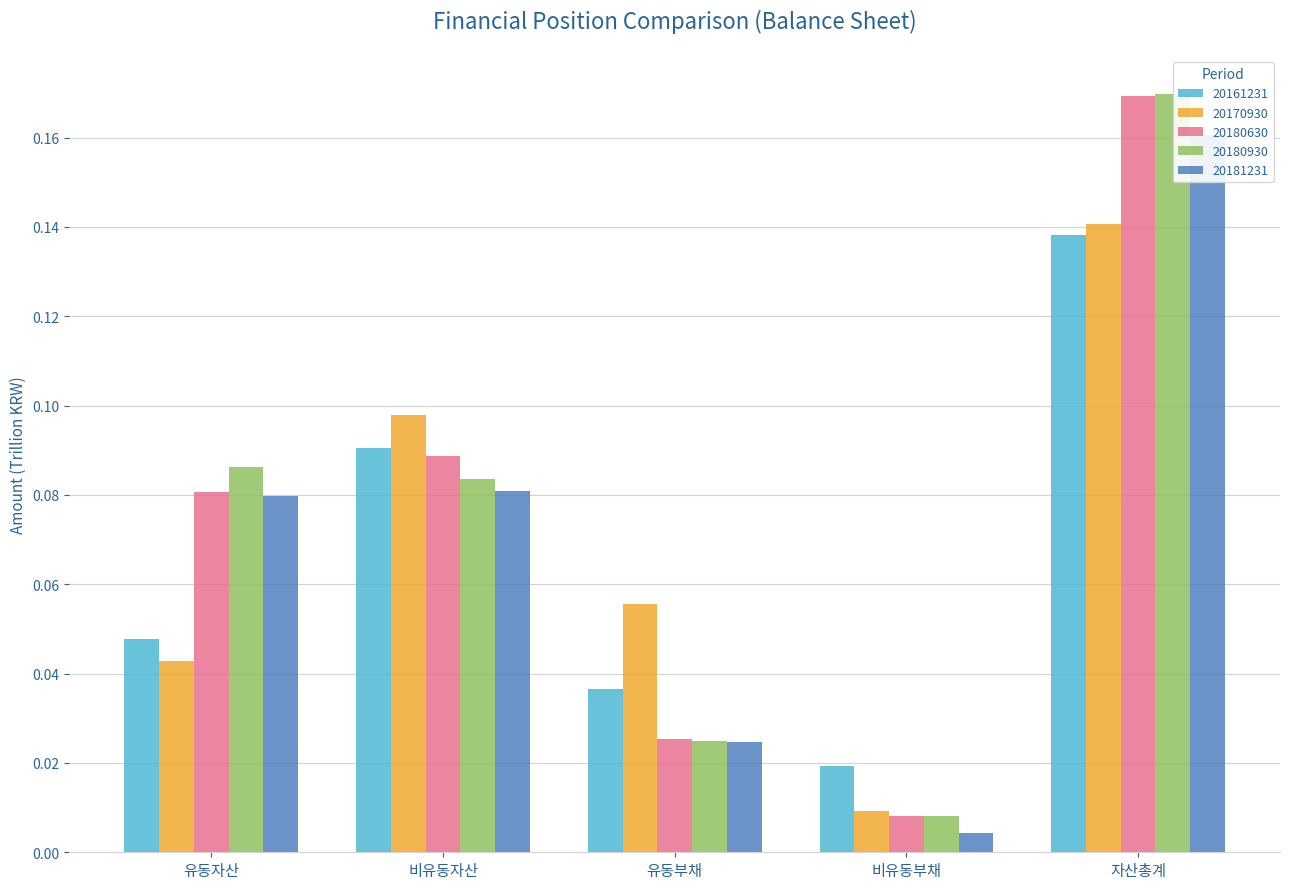

At which category does the chart reach its peak across all series?

자산총계